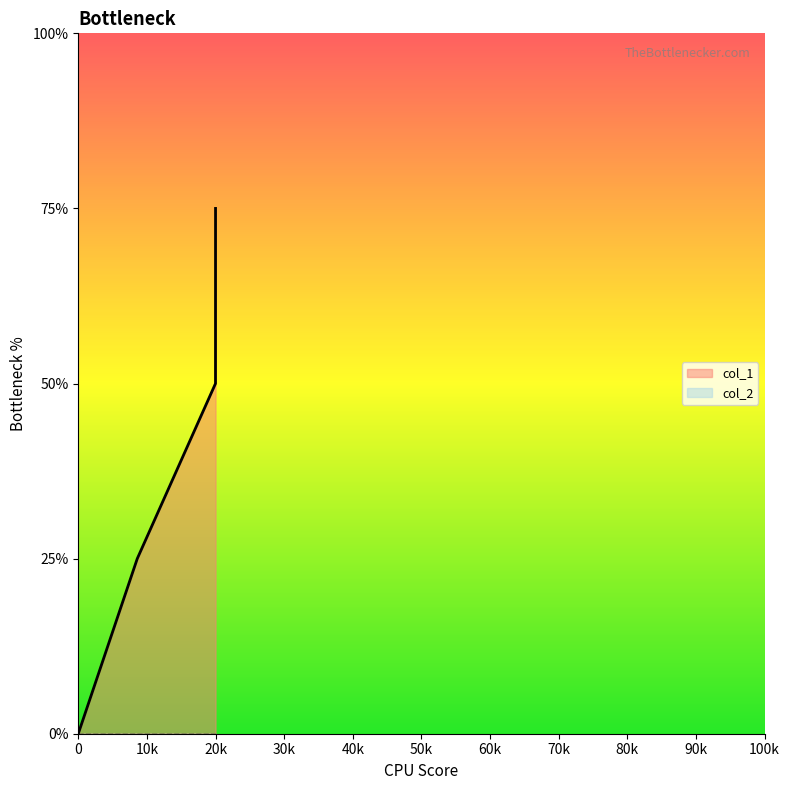

True or false: there are more than 1 points higher than both neighbors.

False